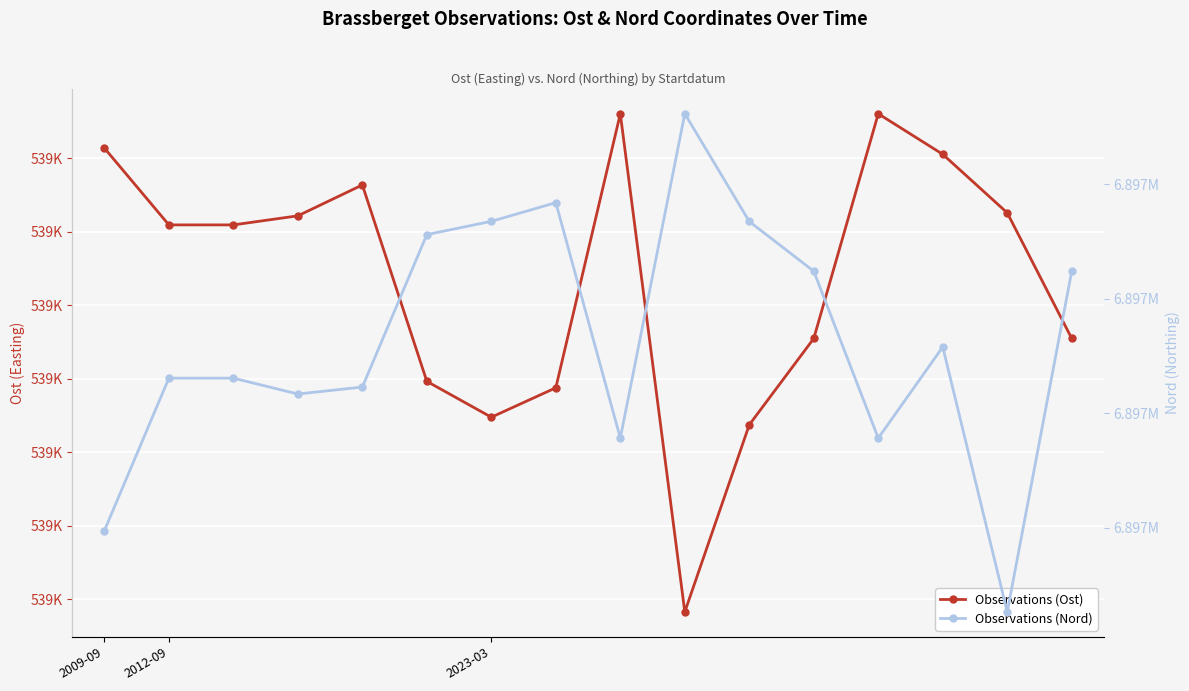

How many values in the Observations (Nord) series are below 6896978?

8